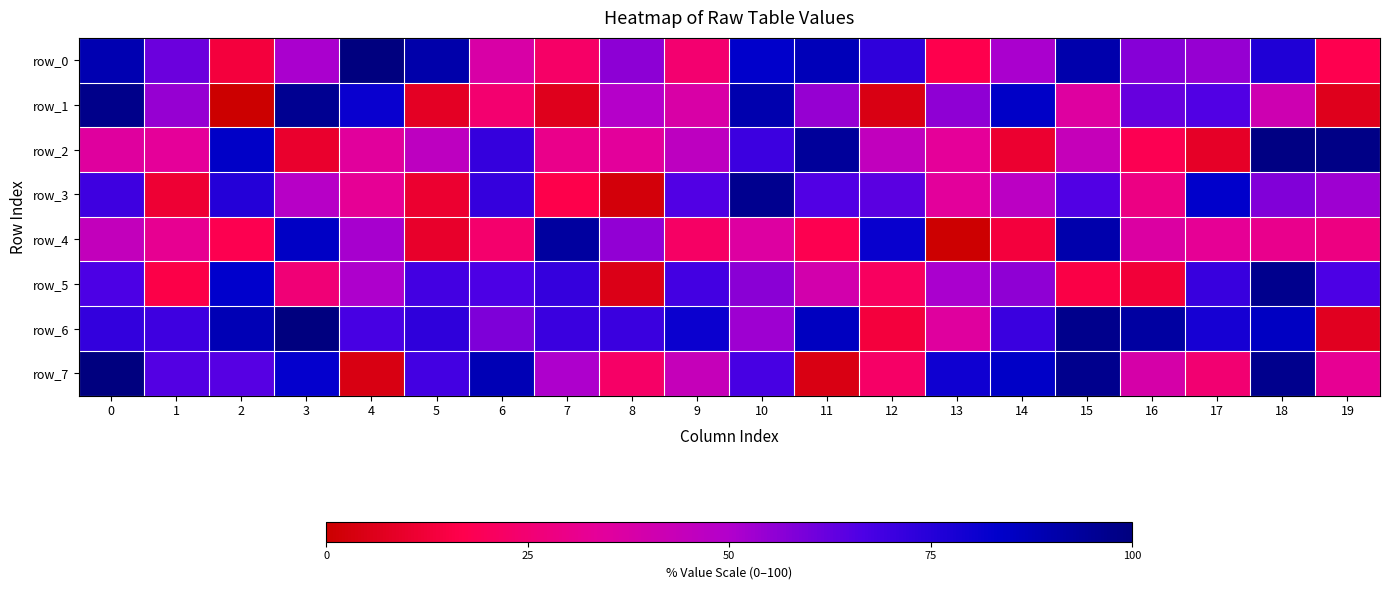

At which label does row_2 reach its peak?

18